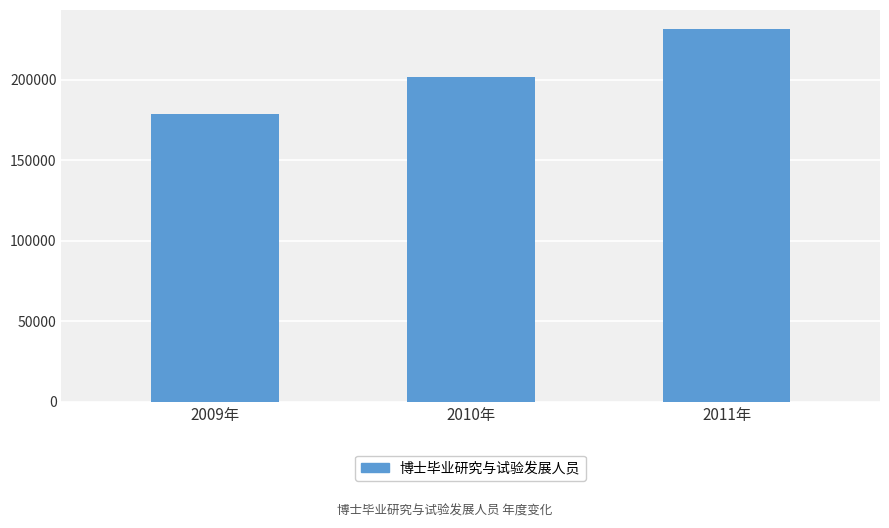

Count the number of categories in the chart.

3